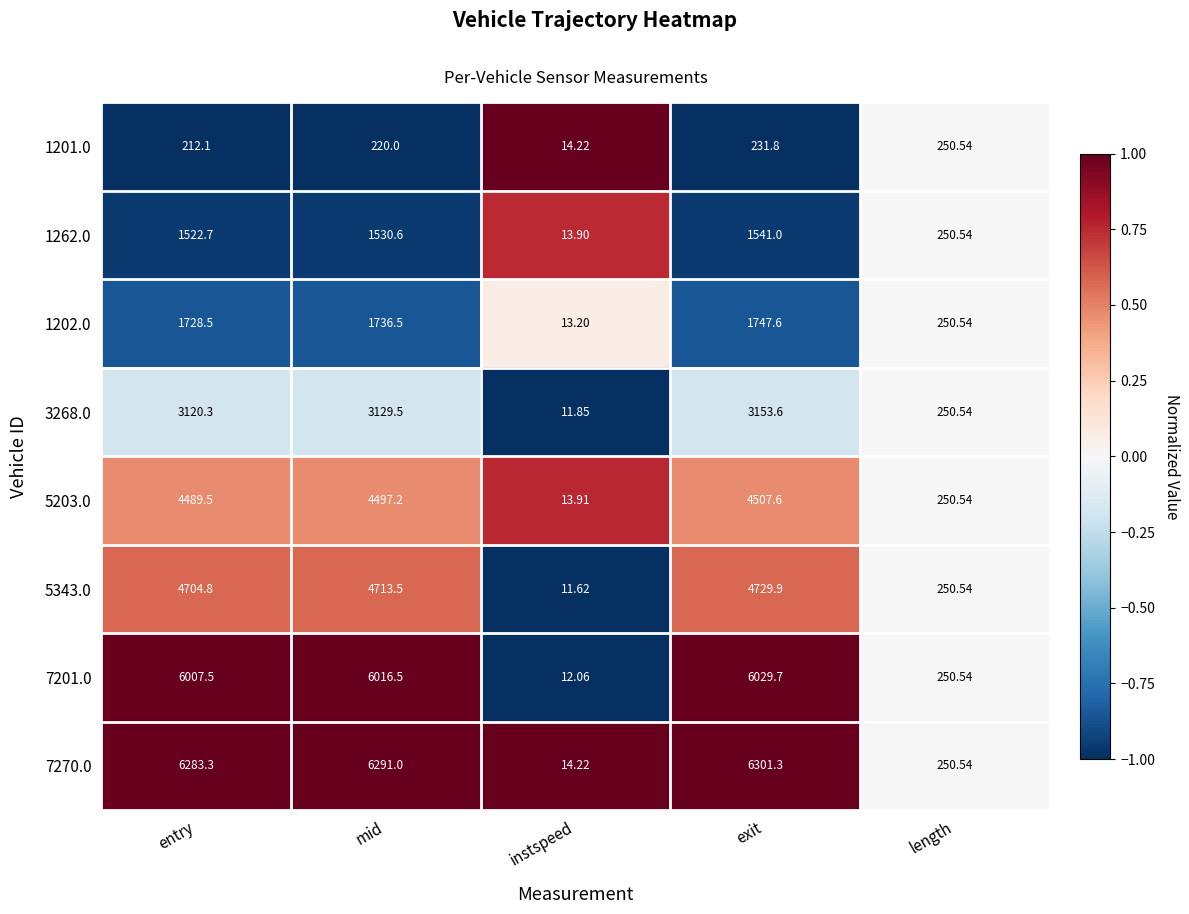

List the labels in order of 1202.0 value, largest first.

exit, mid, entry, length, instspeed